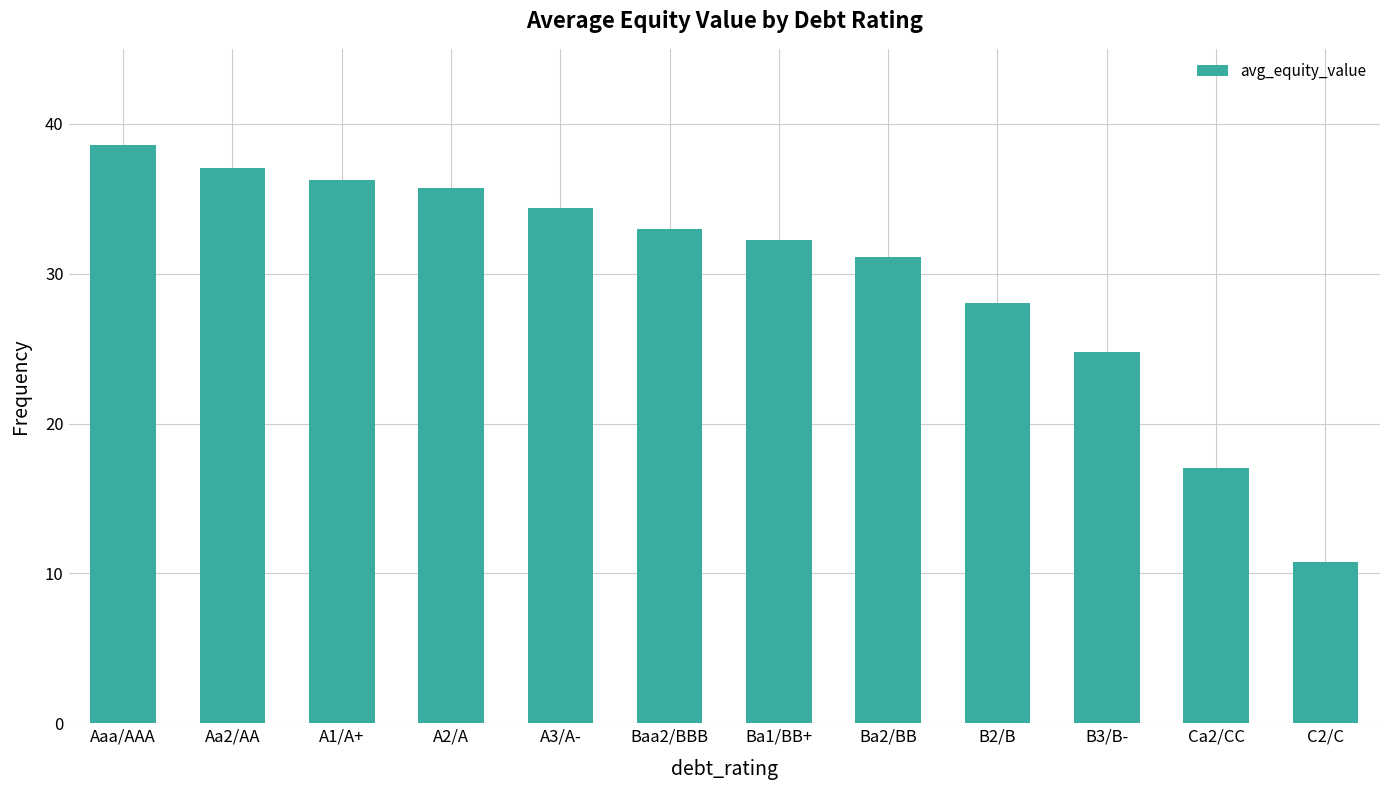

Rank the categories by value from highest to lowest.

Aaa/AAA, Aa2/AA, A1/A+, A2/A, A3/A-, Baa2/BBB, Ba1/BB+, Ba2/BB, B2/B, B3/B-, Ca2/CC, C2/C